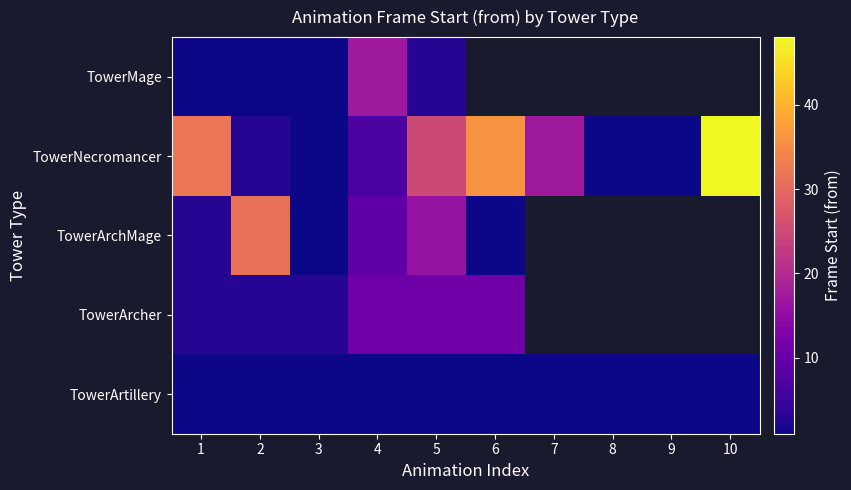

What is the difference between the highest and lowest values at 4?

16.0